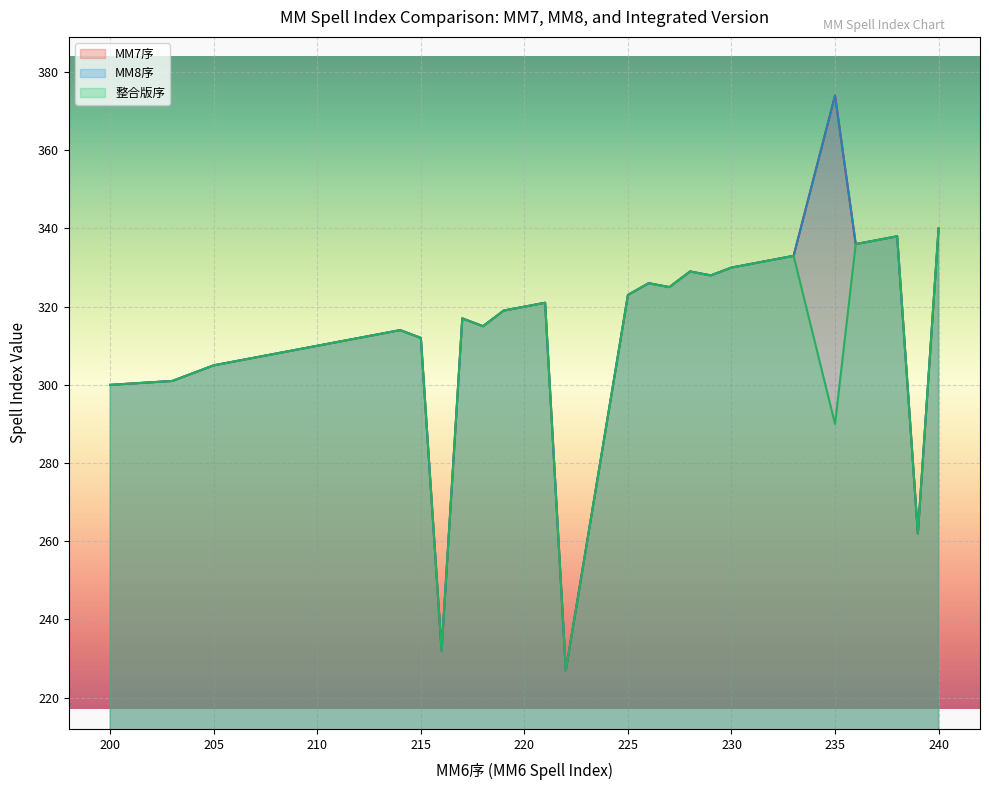

List the labels in order of MM8序 value, smallest first.

222, 216, 239, 200, 203, 205, 208, 209, 210, 211, 215, 214, 218, 217, 219, 220, 221, 225, 227, 226, 229, 228, 230, 231, 232, 233, 236, 238, 240, 235